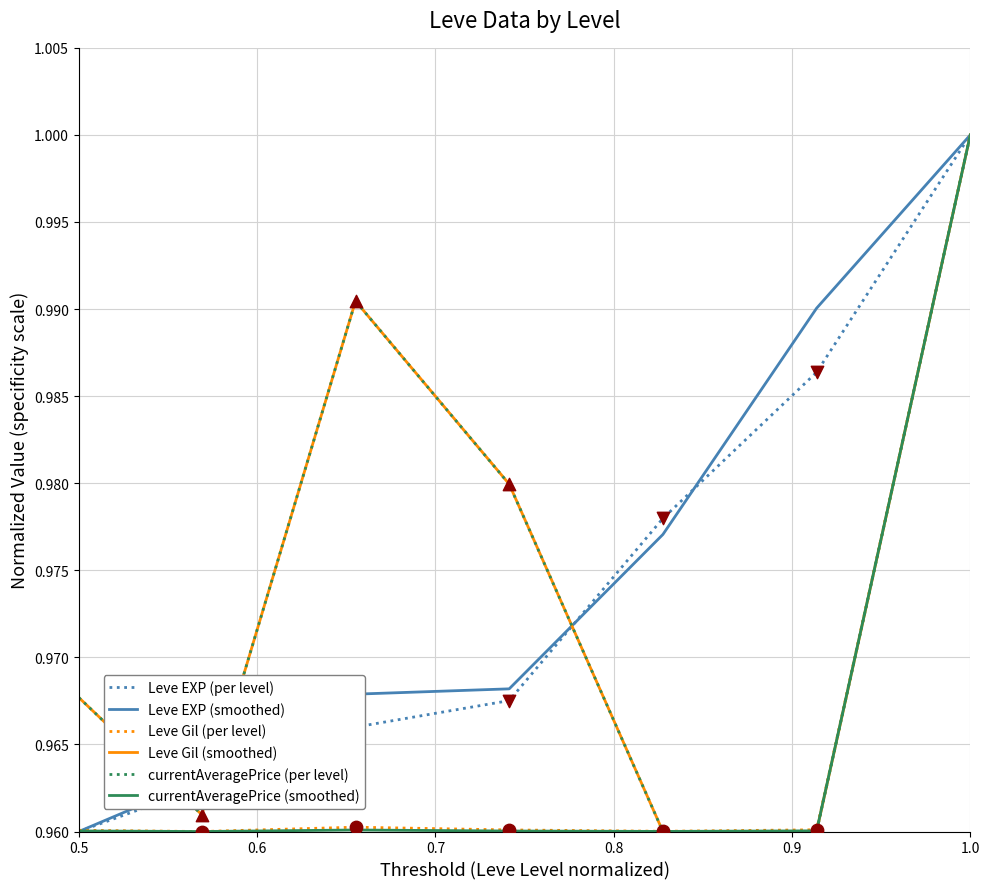

At which category is the sum across all series the highest?

1.0